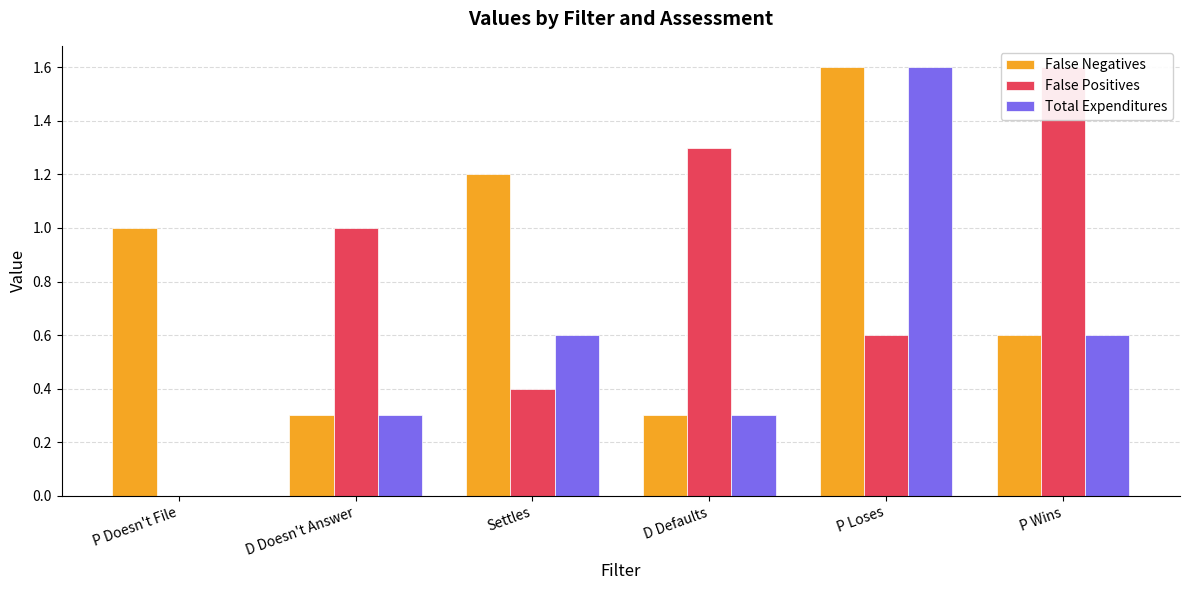

Is it true that False Negatives equals 0.2 at D Defaults?

False